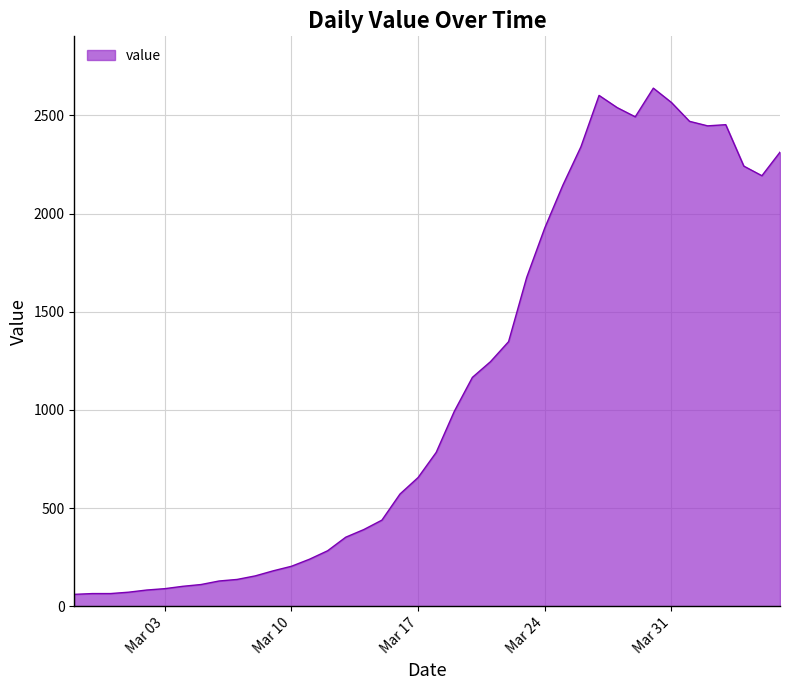

What is the maximum value shown in the chart?

2639